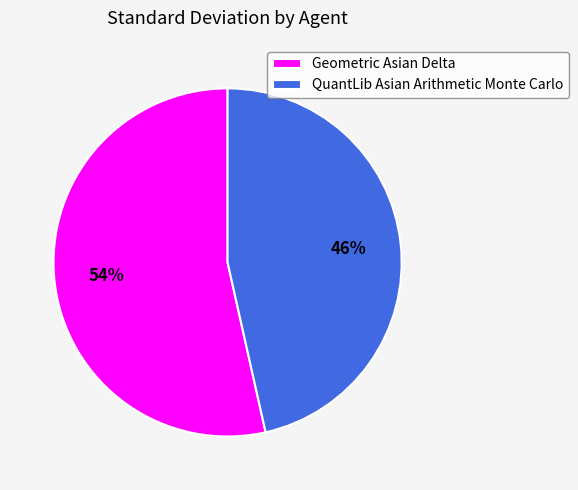

Count the number of slices in the pie.

2